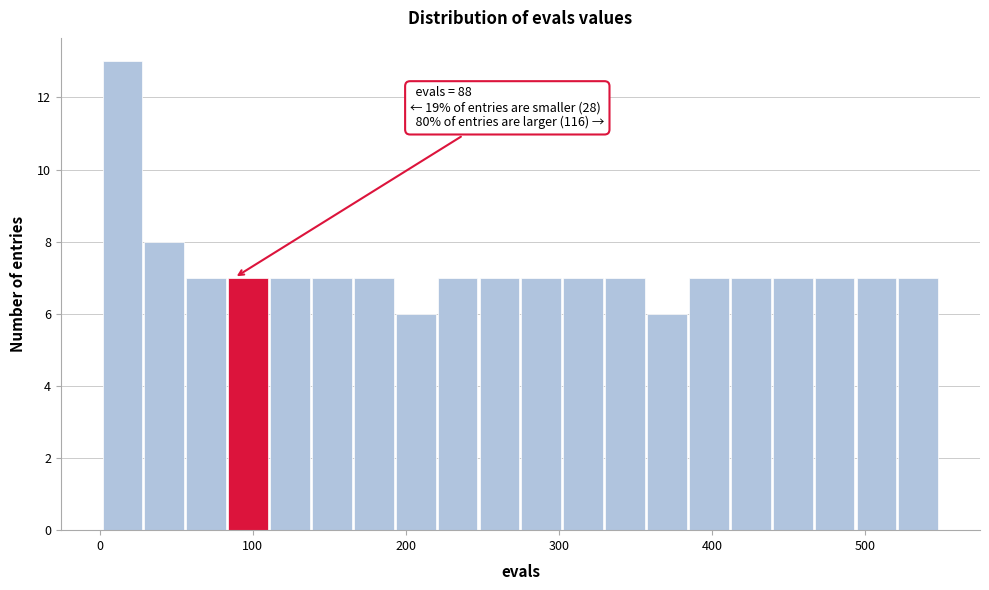

Read against the x-axis, roughly where is the centre of the tallest bar?

10